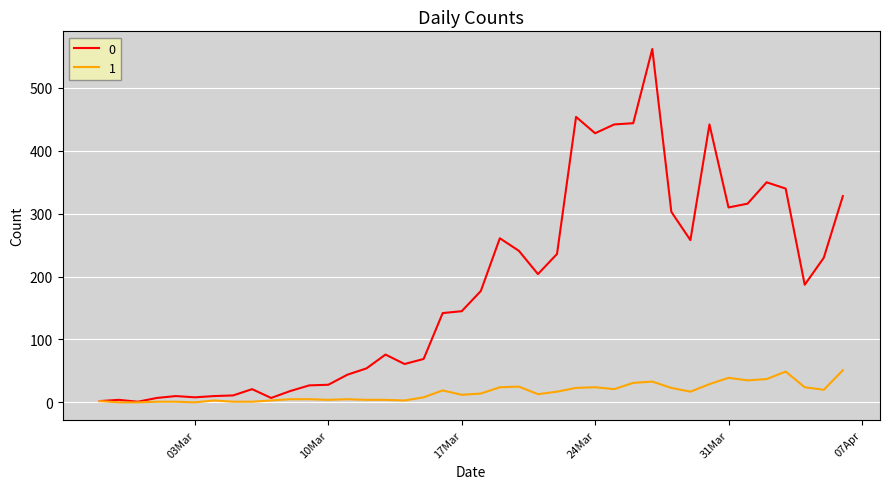

What is the maximum value shown in the chart?

562